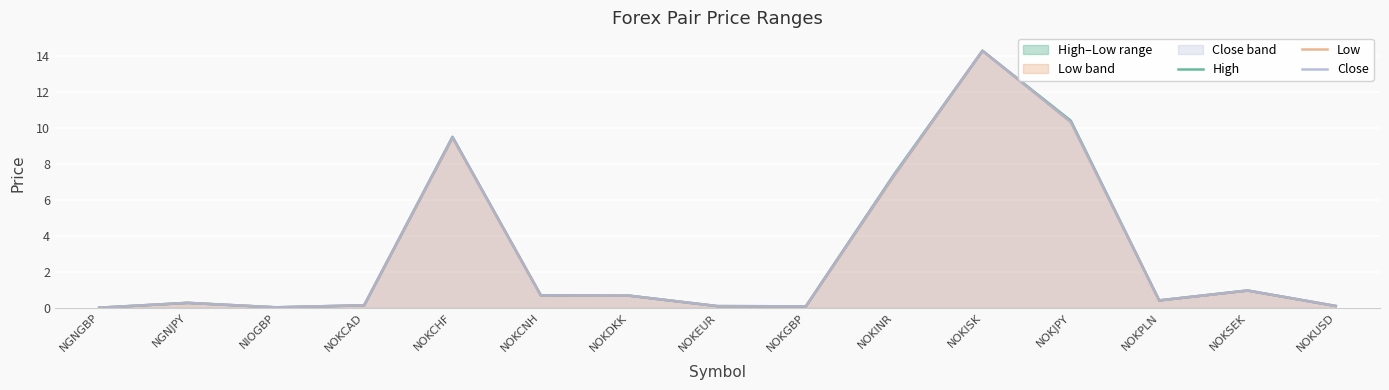

What is the difference between the Low values at NOKGBP and NOKCNH?

0.6